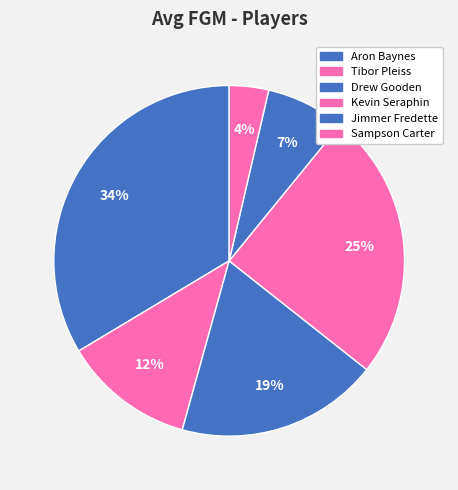

Does any single category account for the majority?

No